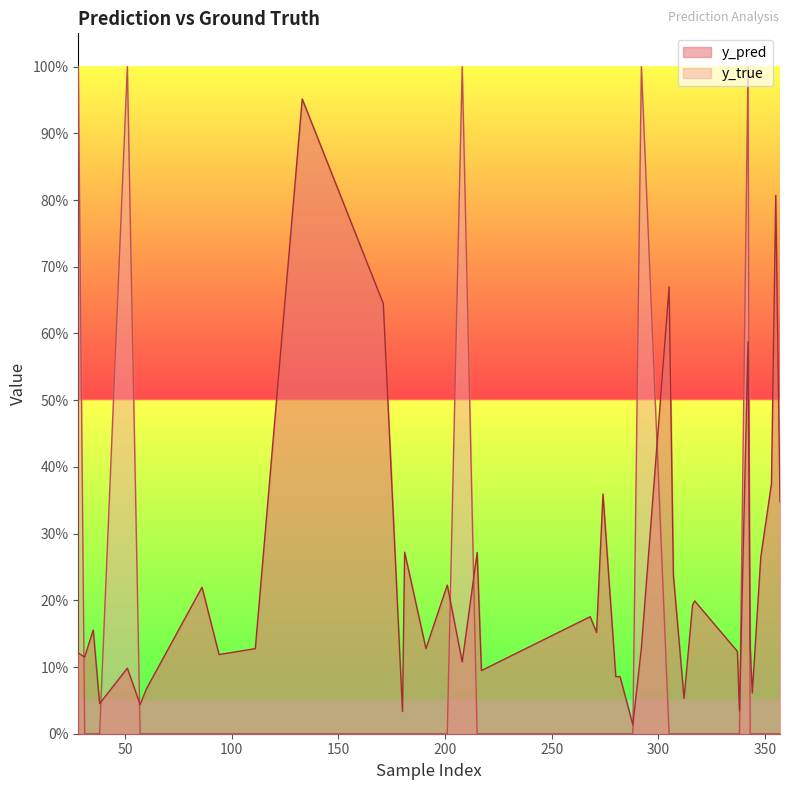

True or false: y_pred has more than 2 points higher than both neighbors.

True